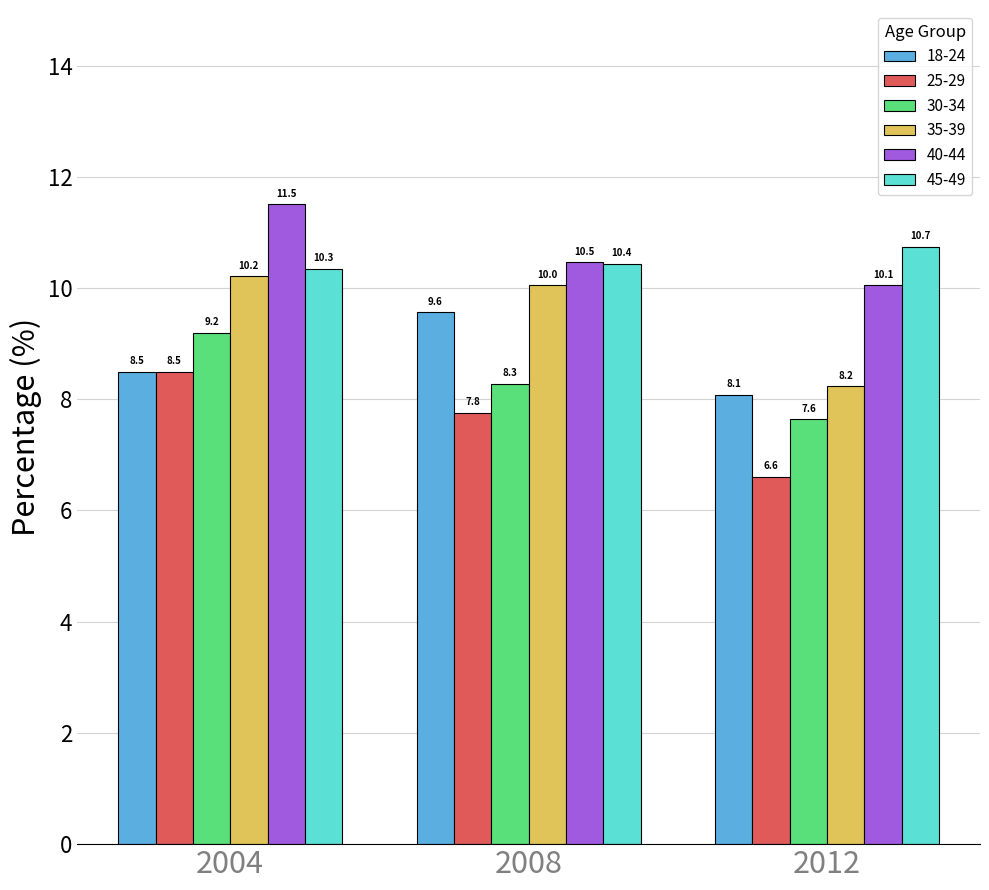

Which series has the widest spread of values?

35-39